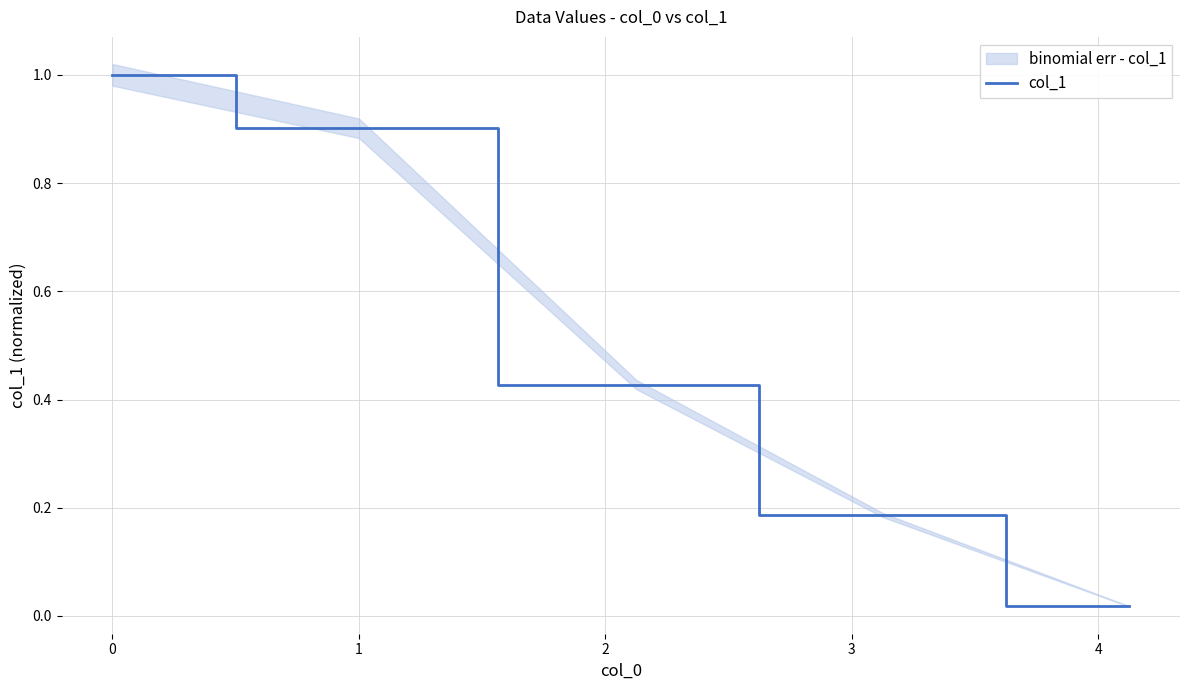

True or false: col_1 has a value of 0.9 at 1.

True